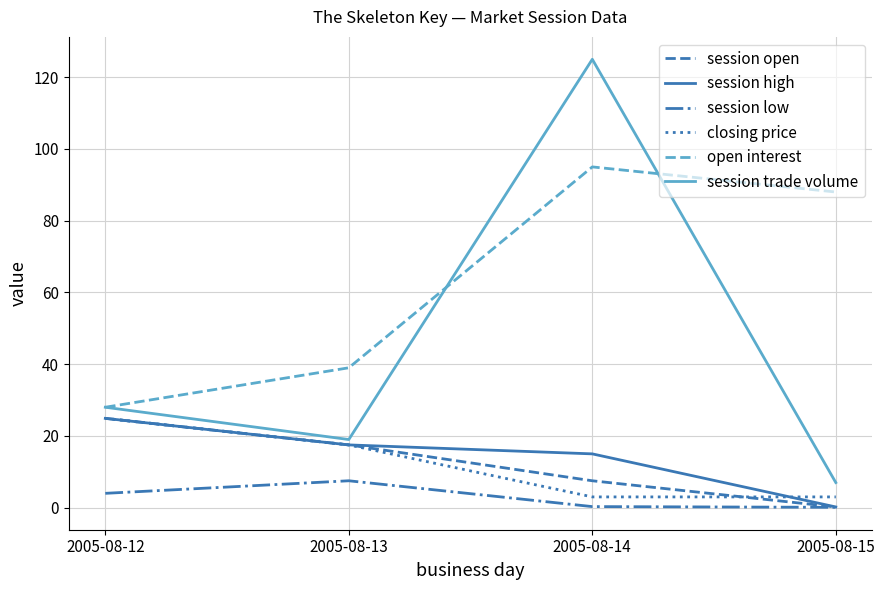

How many lines are shown in the chart?

6